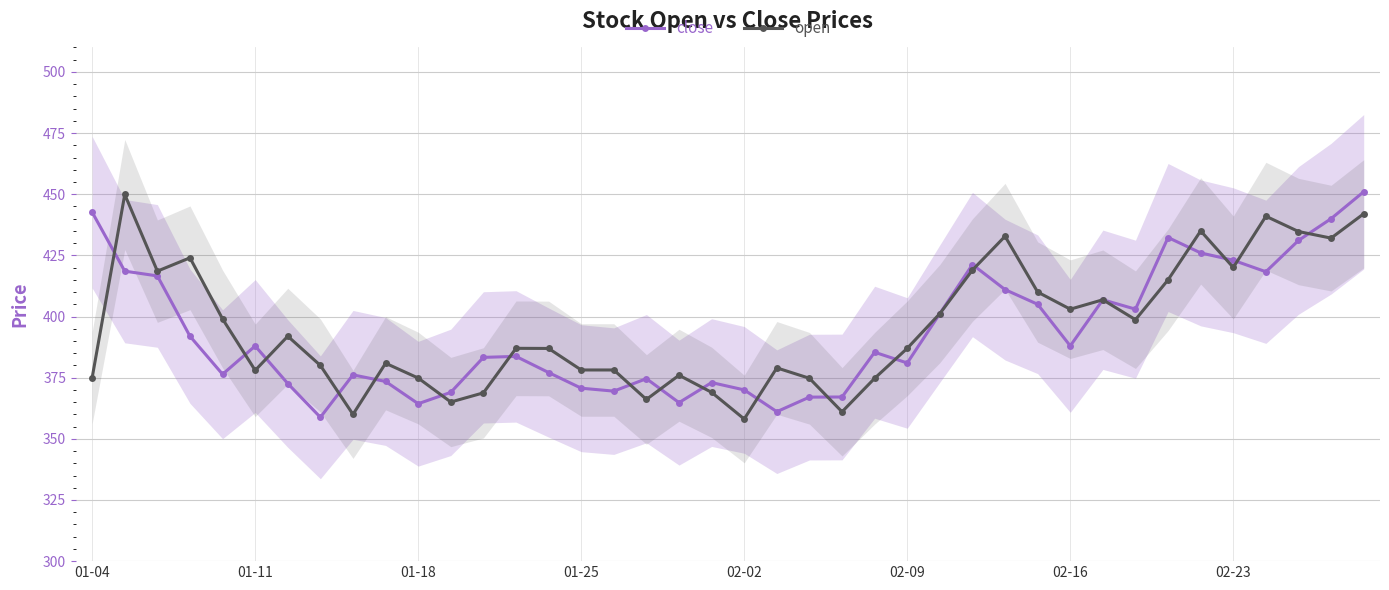

What is the maximum value for close?

451.0